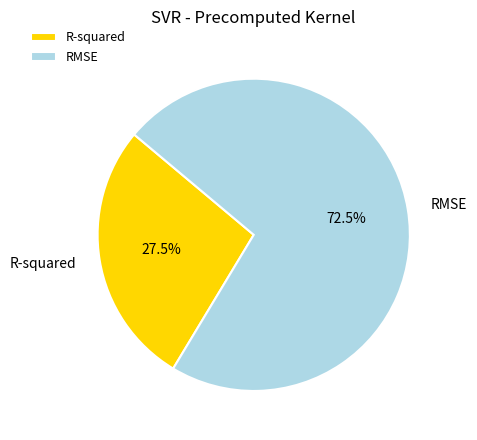

Does R-squared represent more than half of the total?

No